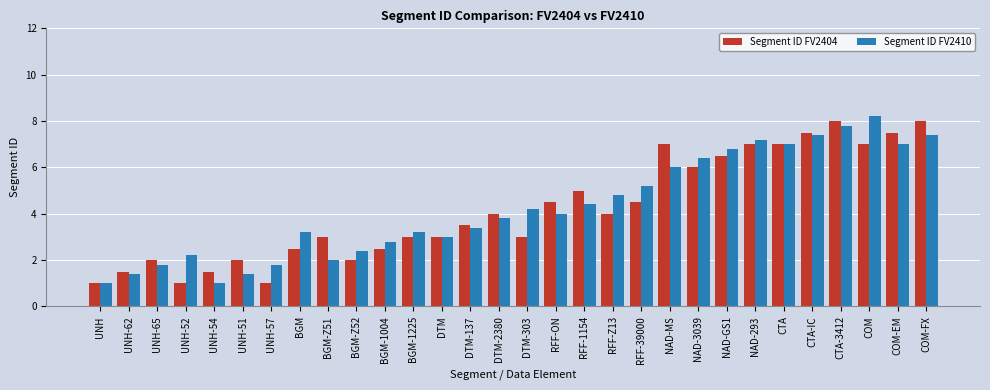

Read the Segment ID FV2404 value at BGM.

2.5